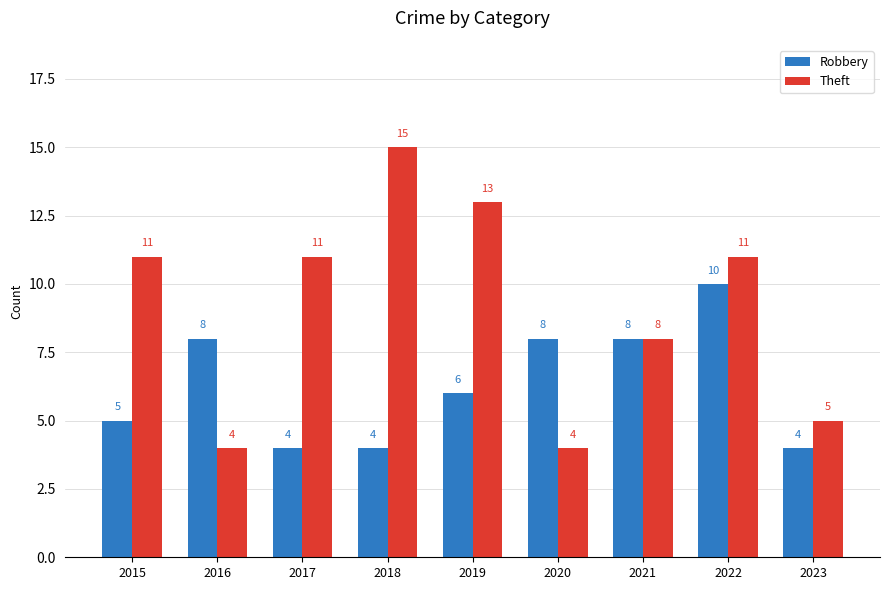

At 2015, list the series in order from smallest to largest.

Robbery, Theft